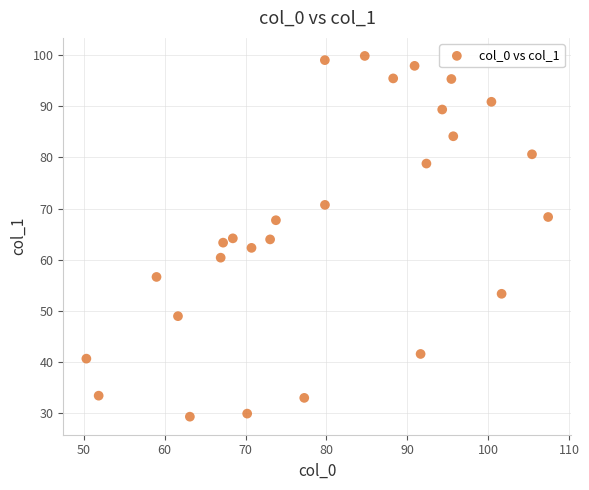

What is the range of X values (max minus min)?

57.0